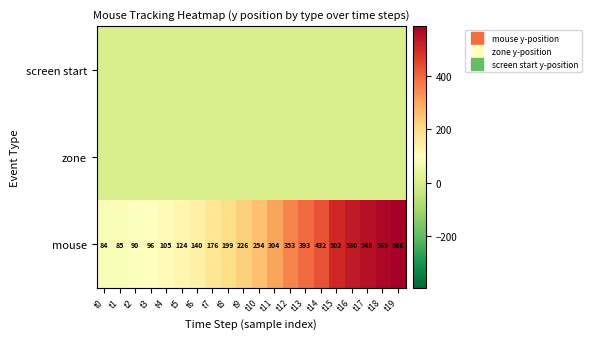

Between t8 and t2, which is larger?

t8